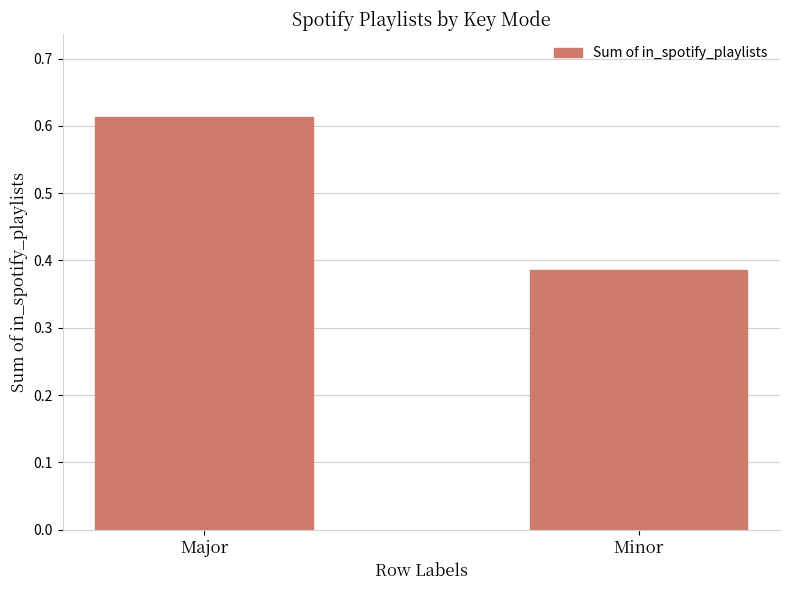

What is the label of the 2nd bar from the right?

Major